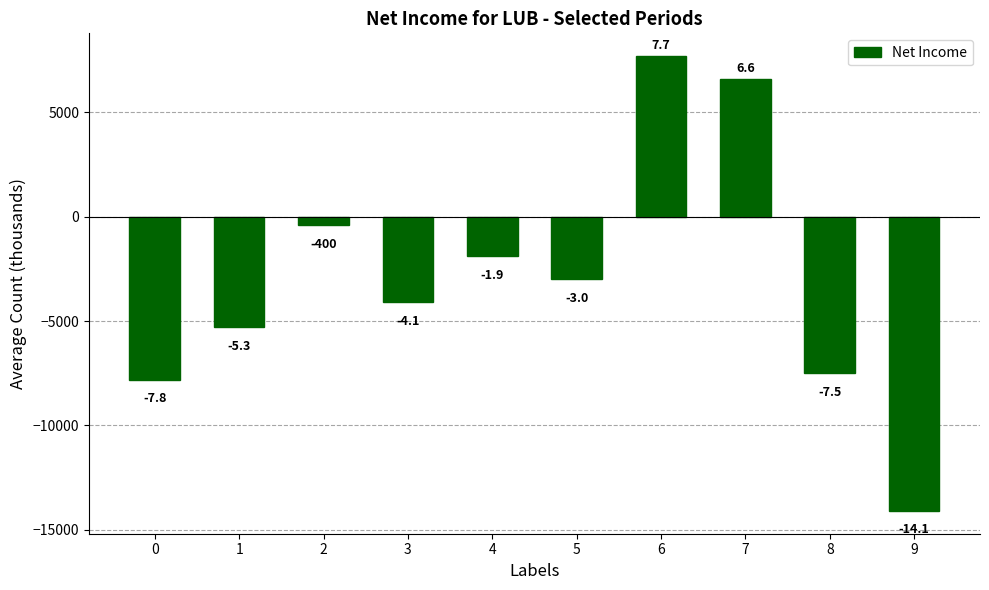

Which category has the highest value across all series?

6